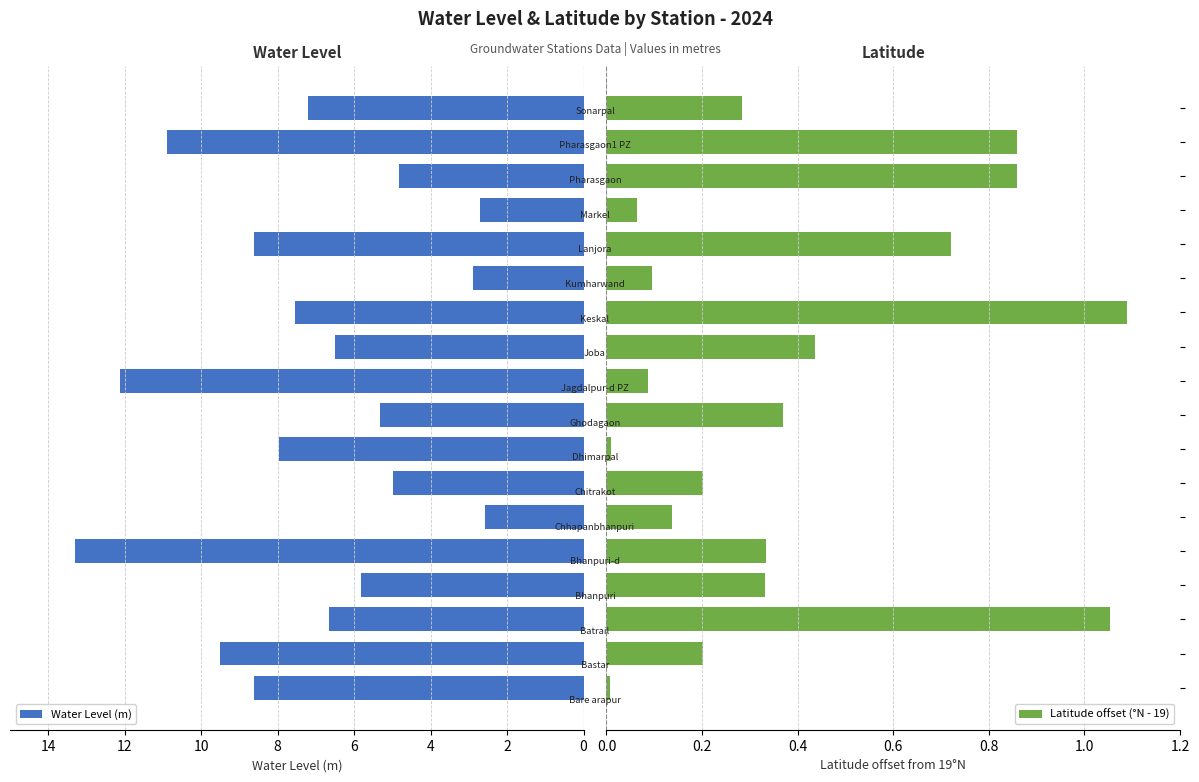

What is the value of the Water Level (m) bar at the 1st from the left?

8.6